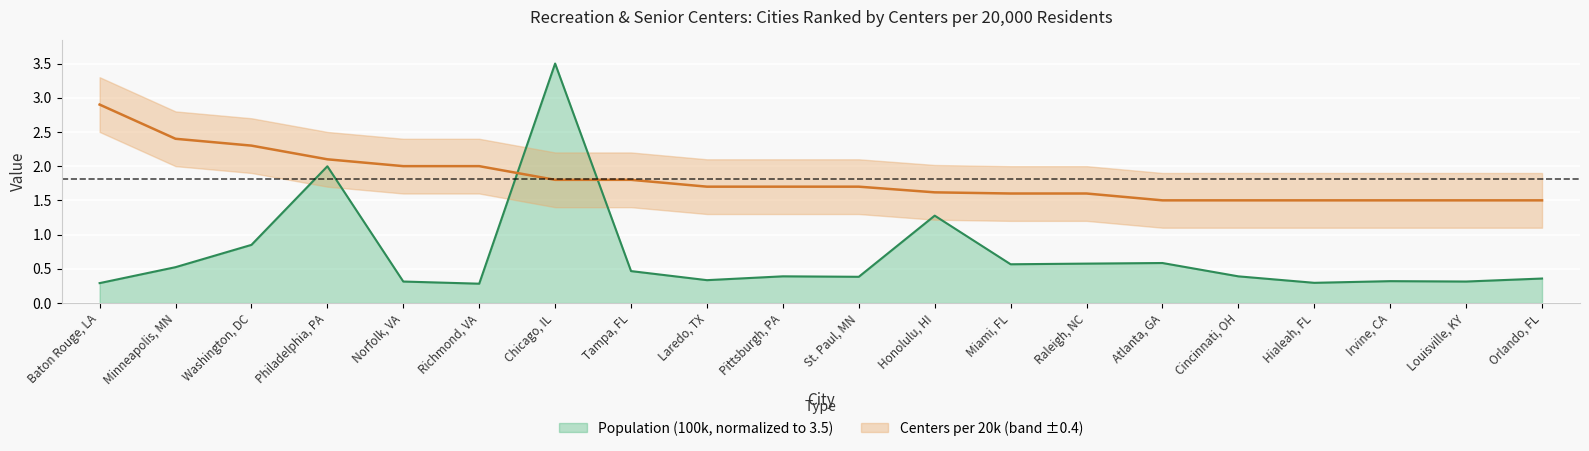

How many series are shown in this chart?

2